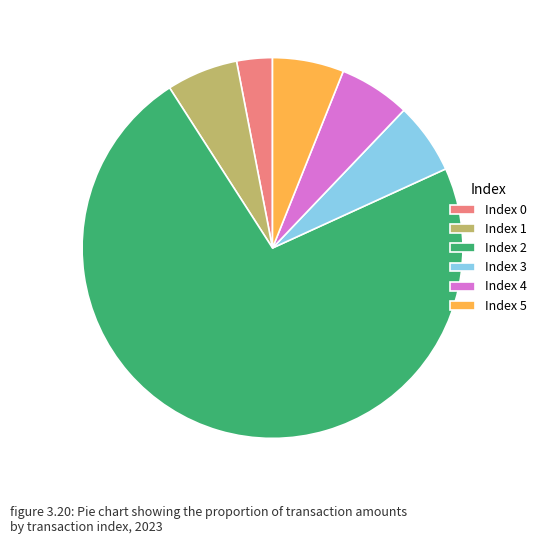

Between Index 5 and Index 0, which is larger?

Index 5